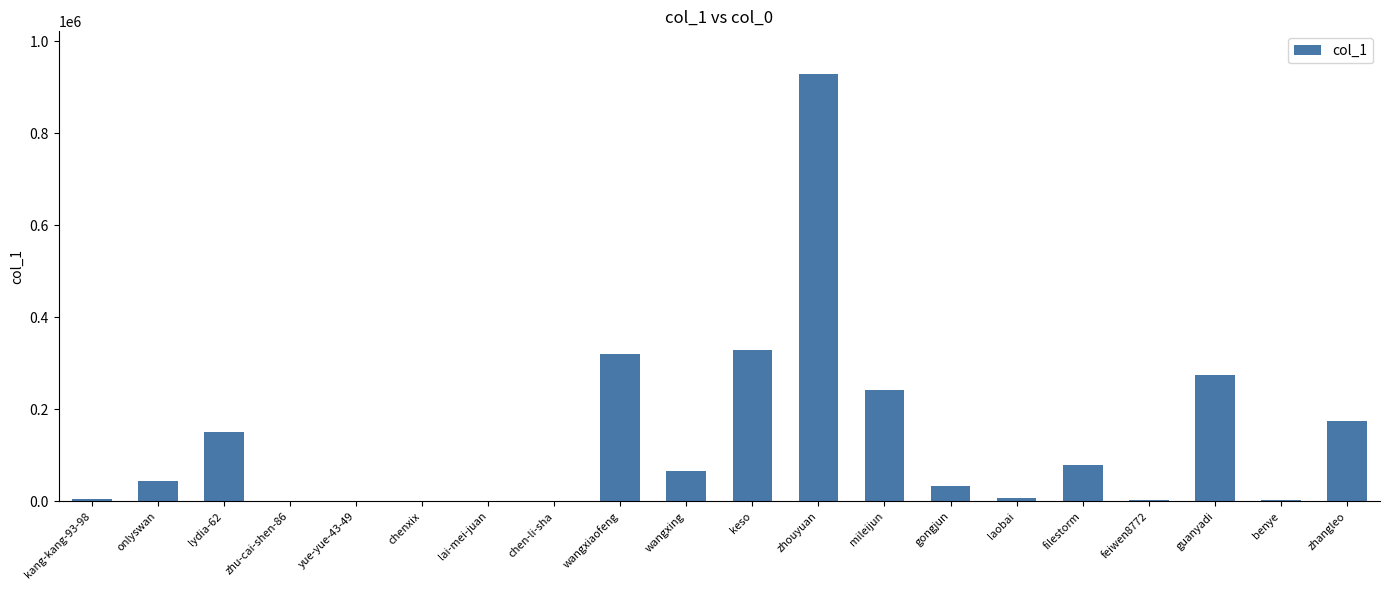

At which label is the value closest to 464218?

keso